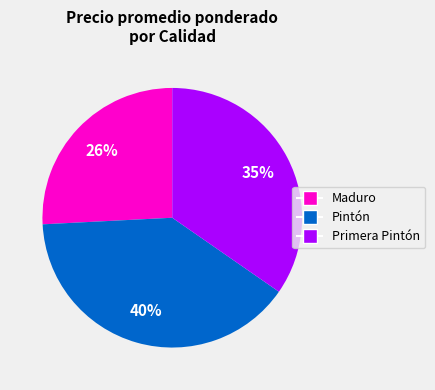

Is there any slice that represents more than half of the pie?

No